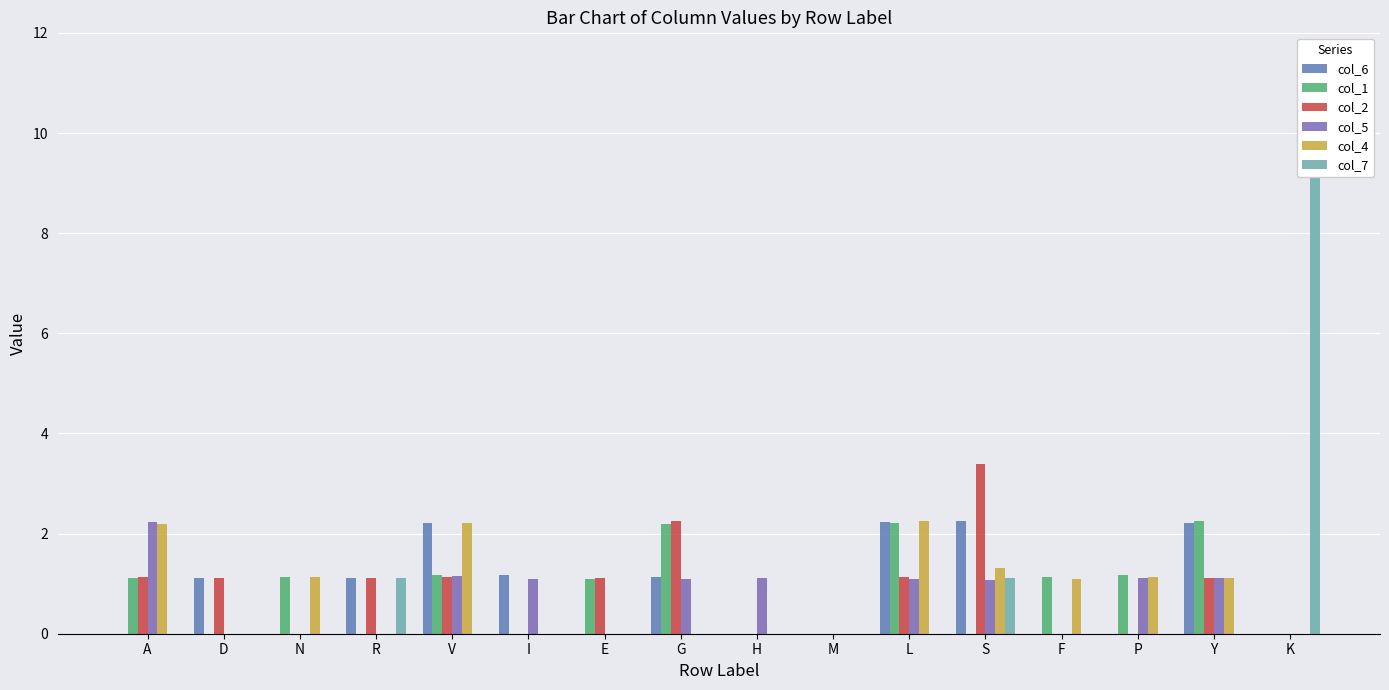

At which category is the sum across all series the highest?

K